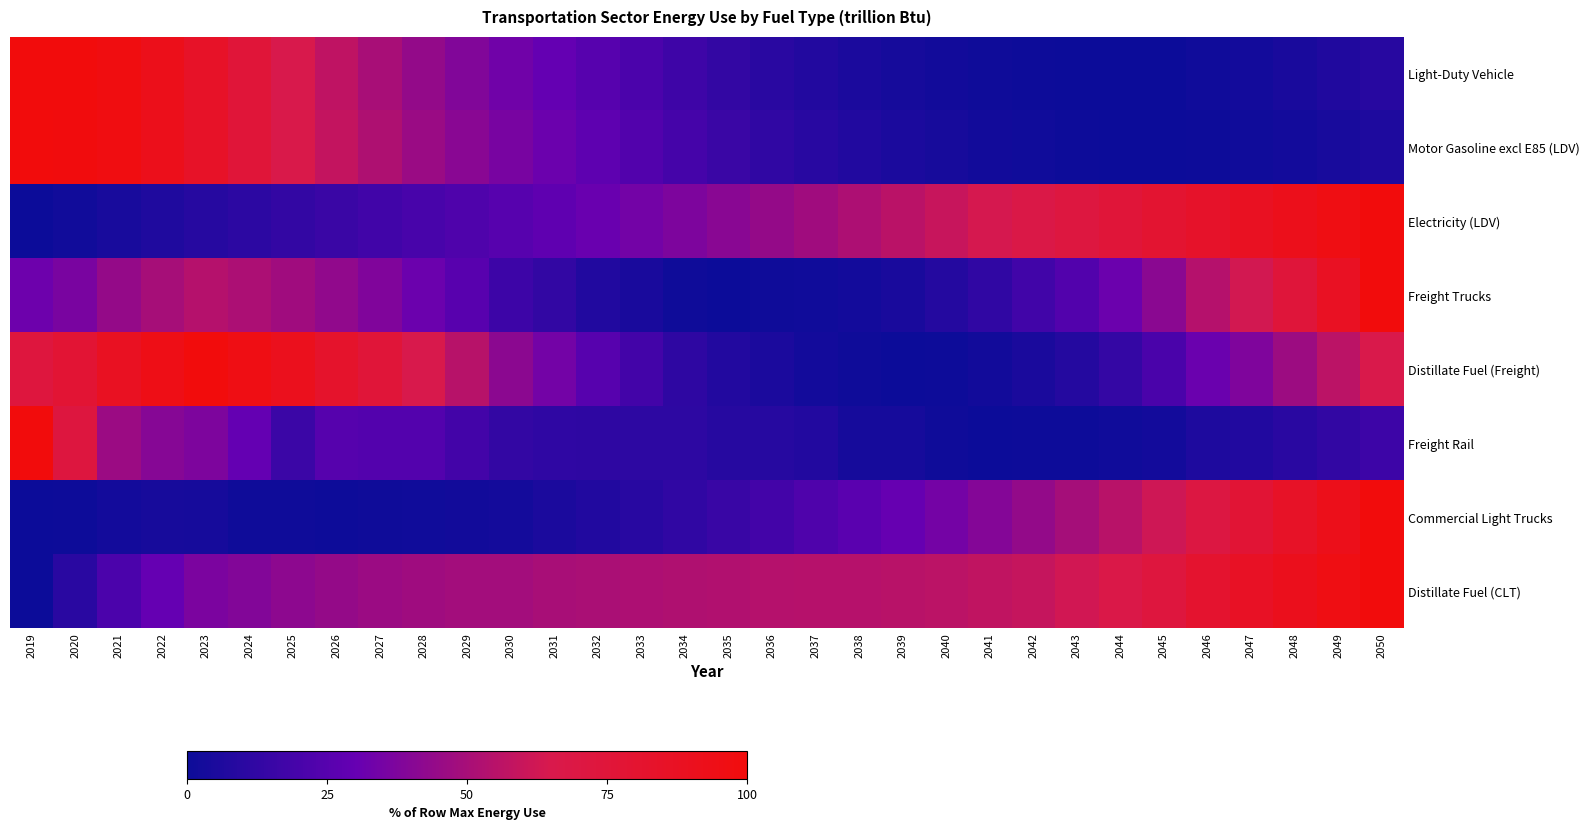

Reading left to right, extract all data points from this chart.

Light-Duty Vehicle: 2019=100.0	2020=99.8	2021=97.7	2022=92.5	2023=84.5	2024=75.1	2025=65.0	2026=57.1	2027=50.2	2028=44.0	2029=38.4	2030=33.5	2031=29.3	2032=25.1	2033=21.1	2034=17.1	2035=13.0	2036=10.1	2037=7.4	2038=5.2	2039=3.5	2040=2.3	2041=1.1	2042=0.4	2043=0.0	2044=0.0	2045=0.3	2046=1.3	2047=2.6	2048=4.5	2049=6.7	2050=9.3
Motor Gasoline excl E85 (LDV): 2019=100.0	2020=99.5	2021=97.2	2022=92.1	2023=84.4	2024=75.6	2025=65.9	2026=58.4	2027=52.0	2028=46.0	2029=40.7	2030=35.8	2031=31.7	2032=27.5	2033=23.6	2034=19.5	2035=15.5	2036=12.4	2037=9.6	2038=7.2	2039=5.2	2040=3.7	2041=2.3	2042=1.2	2043=0.5	2044=0.0	2045=0.0	2046=0.4	2047=1.3	2048=2.6	2049=4.1	2050=6.0
Electricity (LDV): 2019=0.0	2020=1.9	2021=4.3	2022=6.6	2023=8.8	2024=10.9	2025=13.1	2026=15.4	2027=17.7	2028=20.1	2029=22.5	2030=25.1	2031=28.0	2032=31.0	2033=34.1	2034=37.4	2035=40.7	2036=44.3	2037=48.0	2038=51.8	2039=55.7	2040=59.7	2041=63.7	2042=67.7	2043=71.7	2044=75.6	2045=79.5	2046=83.6	2047=87.6	2048=91.7	2049=95.8	2050=100.0
Freight Trucks: 2019=32.2	2020=36.1	2021=44.2	2022=49.6	2023=54.2	2024=51.4	2025=48.0	2026=43.0	2027=38.2	2028=31.9	2029=25.4	2030=16.5	2031=12.7	2032=7.3	2033=4.3	2034=0.9	2035=0.0	2036=0.9	2037=1.2	2038=2.7	2039=4.6	2040=8.0	2041=12.2	2042=17.7	2043=23.5	2044=31.7	2045=41.4	2046=53.9	2047=63.0	2048=74.8	2049=87.3	2050=100.0
Distillate Fuel (Freight): 2019=72.9	2020=78.4	2021=88.1	2022=94.8	2023=100.0	2024=95.6	2025=90.4	2026=82.7	2027=75.0	2028=65.2	2029=54.9	2030=41.5	2031=34.4	2032=25.0	2033=18.6	2034=11.6	2035=7.5	2036=5.4	2037=2.5	2038=1.0	2039=0.0	2040=0.6	2041=2.0	2042=4.9	2043=7.9	2044=13.6	2045=21.0	2046=31.5	2047=37.6	2048=46.6	2049=56.1	2050=65.3
Freight Rail: 2019=100.0	2020=71.9	2021=46.1	2022=40.0	2023=37.1	2024=29.4	2025=15.9	2026=24.6	2027=24.1	2028=23.8	2029=18.5	2030=13.1	2031=11.9	2032=11.4	2033=11.2	2034=11.1	2035=8.6	2036=8.8	2037=7.5	2038=3.4	2039=3.3	2040=1.1	2041=0.0	2042=0.5	2043=0.7	2044=1.3	2045=2.7	2046=6.2	2047=7.4	2048=9.8	2049=12.7	2050=16.4
Commercial Light Trucks: 2019=0.0	2020=0.5	2021=2.5	2022=3.5	2023=3.1	2024=1.1	2025=0.8	2026=0.5	2027=0.8	2028=1.3	2029=2.3	2030=2.9	2031=5.3	2032=7.2	2033=9.8	2034=12.4	2035=15.1	2036=18.7	2037=22.4	2038=26.2	2039=30.2	2040=34.6	2041=39.3	2042=44.0	2043=49.3	2044=55.4	2045=62.1	2046=70.6	2047=77.4	2048=84.8	2049=92.4	2050=100.0
Distillate Fuel (CLT): 2019=0.0	2020=10.2	2021=21.4	2022=30.1	2023=36.4	2024=38.9	2025=42.1	2026=44.5	2027=46.3	2028=47.6	2029=48.7	2030=48.7	2031=50.3	2032=51.0	2033=51.9	2034=52.5	2035=53.0	2036=54.0	2037=54.5	2038=54.6	2039=55.1	2040=56.0	2041=57.7	2042=59.2	2043=62.6	2044=67.4	2045=73.0	2046=80.9	2047=86.0	2048=91.2	2049=96.0	2050=100.0